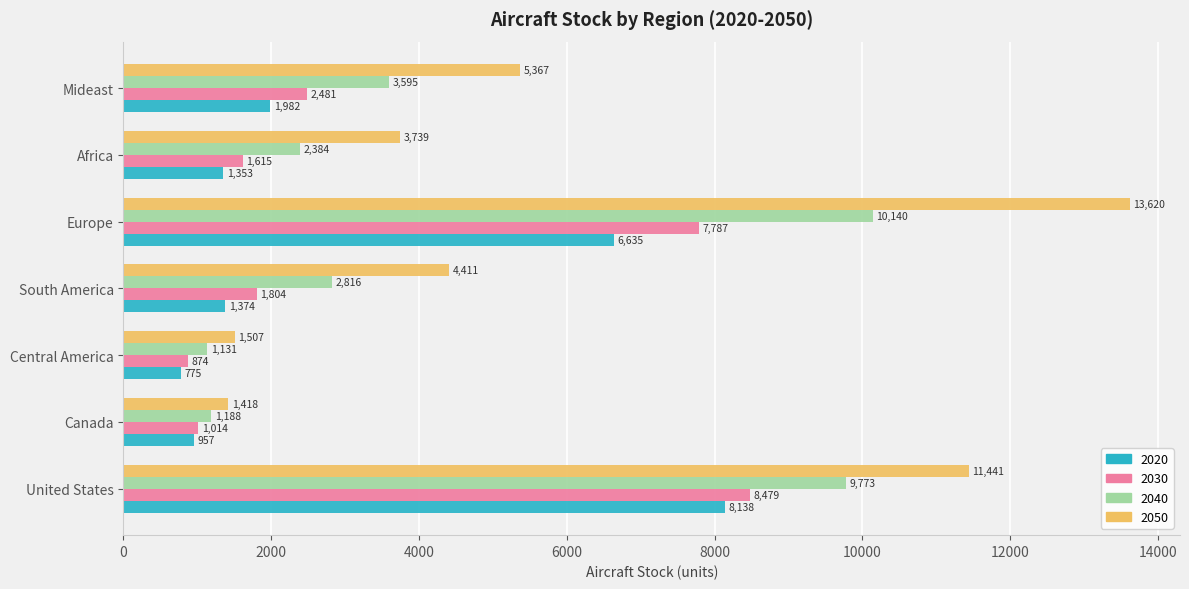

Rank the series by their maximum value, from lowest to highest.

2020, 2030, 2040, 2050